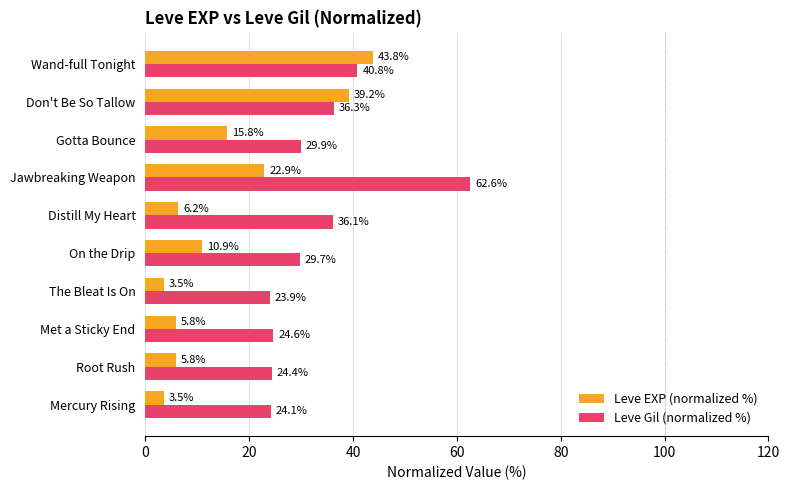

What is the difference between the Leve Gil (normalized %) values at On the Drip and Root Rush?

5.3